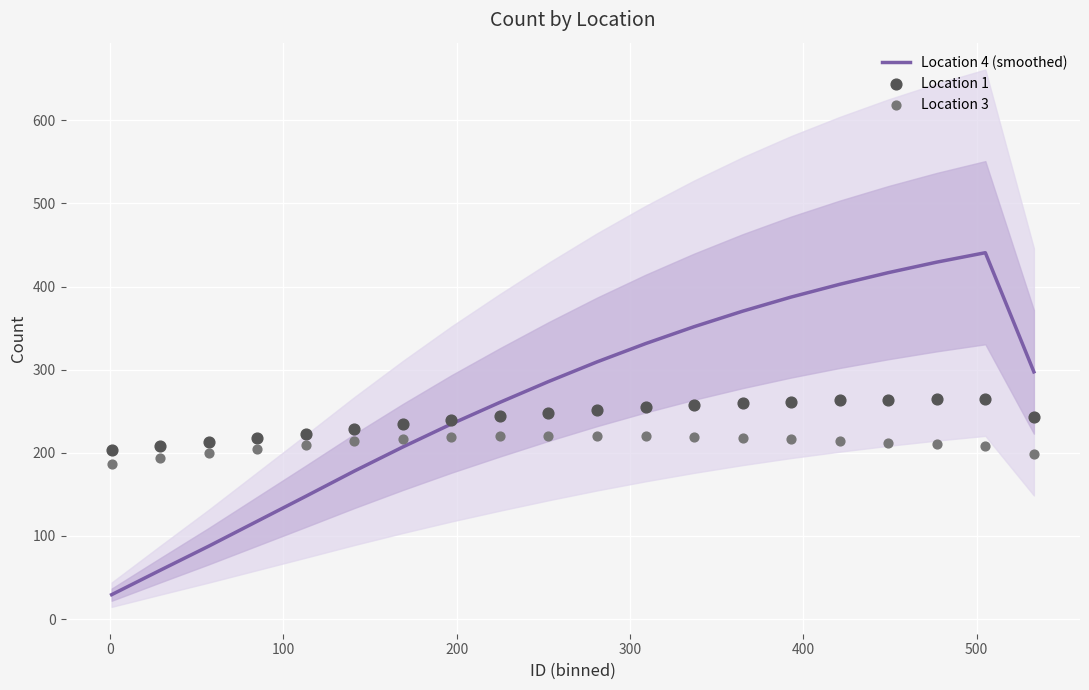

Which series has the widest spread of Y values?

Location 4 (smoothed)